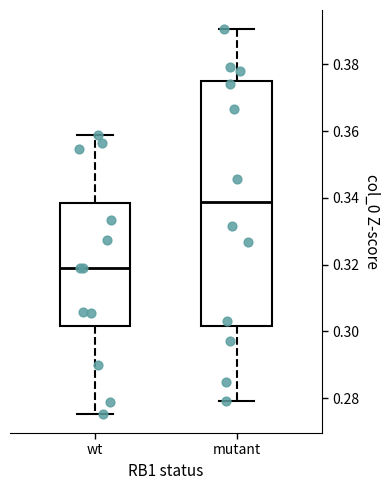

Where does the lower whisker of the box for mutant end on the y-axis? The values are not printed on the chart, so give them approximately, as read against the axis.

0.280